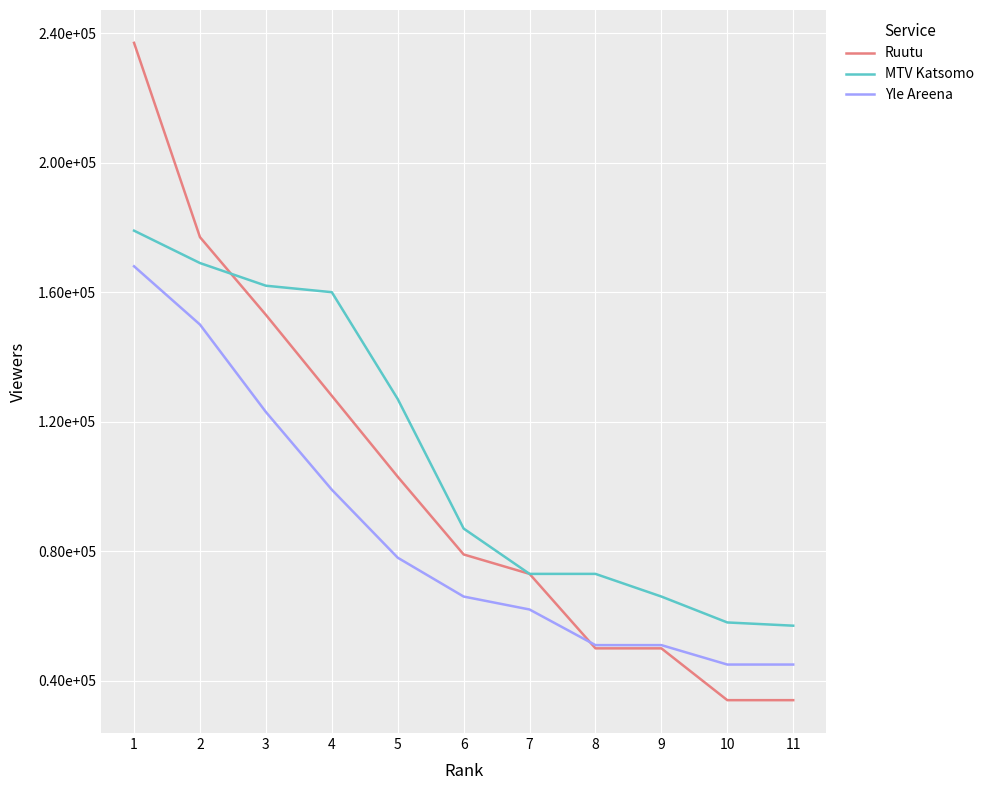

Is the value of Yle Areena at 2 greater than the value of MTV Katsomo at 5?

Yes